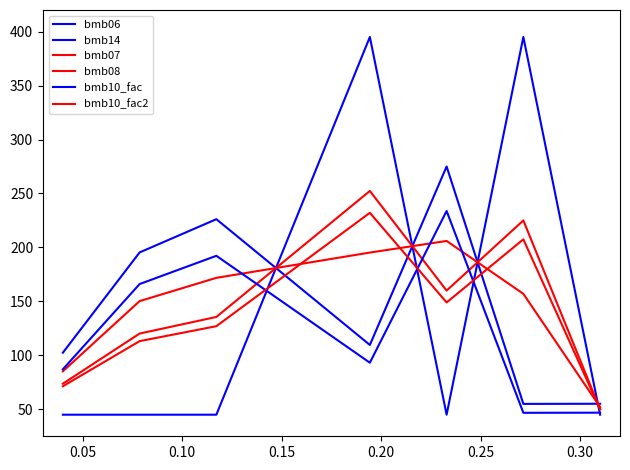

Is this an area chart (filled region under the line)?

No